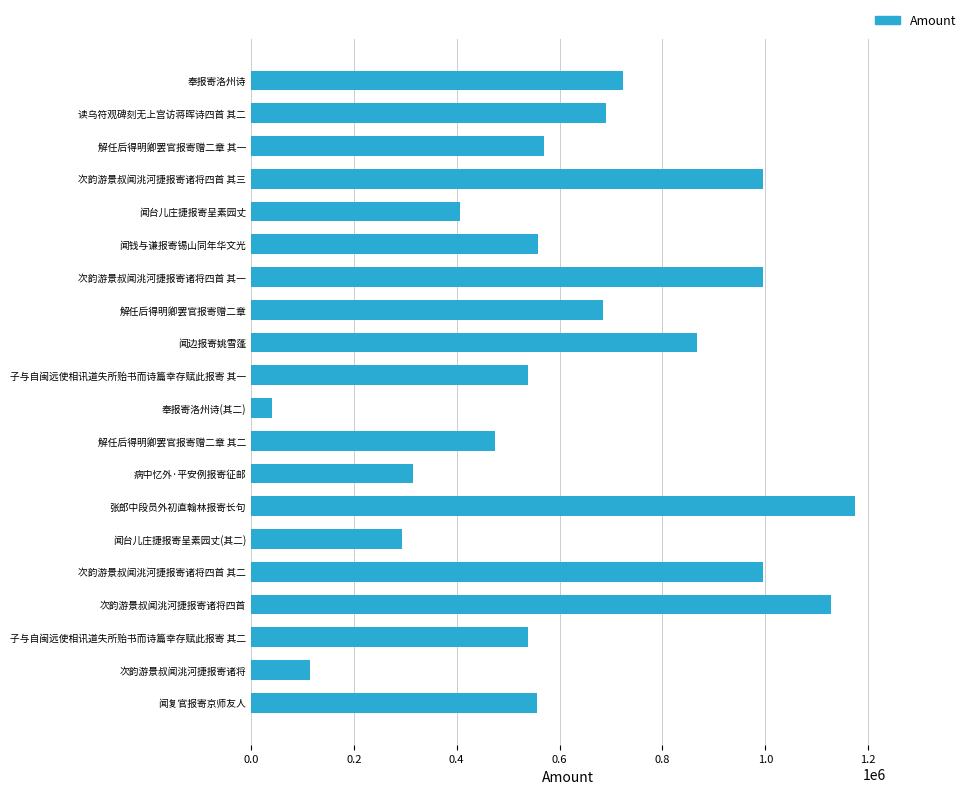

Count the number of data series in this chart.

1